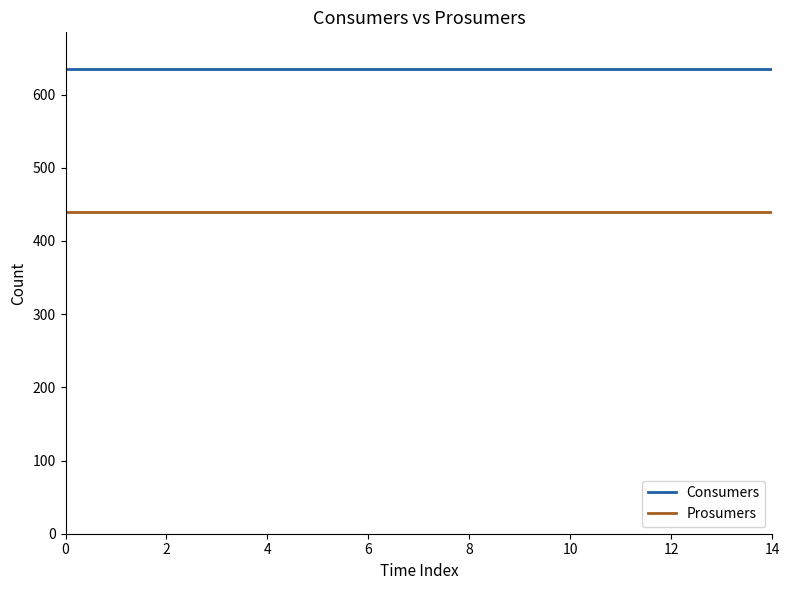

How many lines are shown in the chart?

2